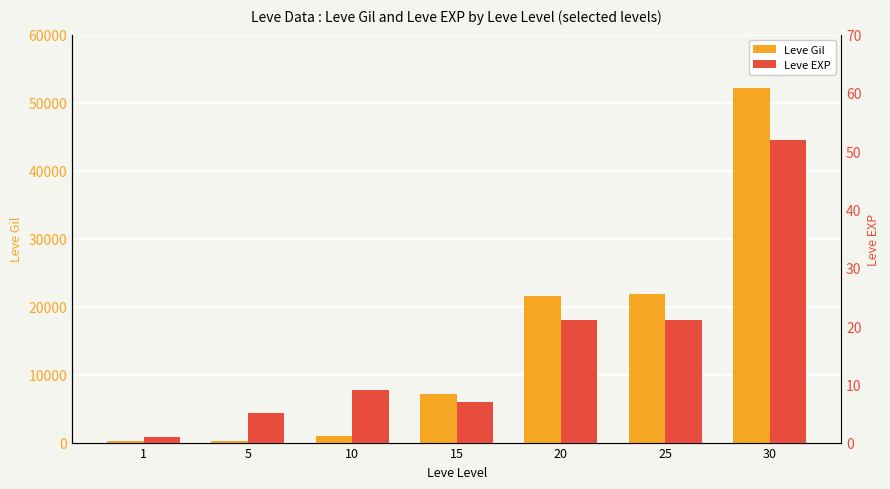

Reading right to left, what are all the values shown in this chart?

Leve Gil: 30=52220	25=21830	20=21600	15=7170	10=990	5=220	1=160
Leve EXP: 30=52	25=21	20=21	15=7	10=9	5=5	1=1